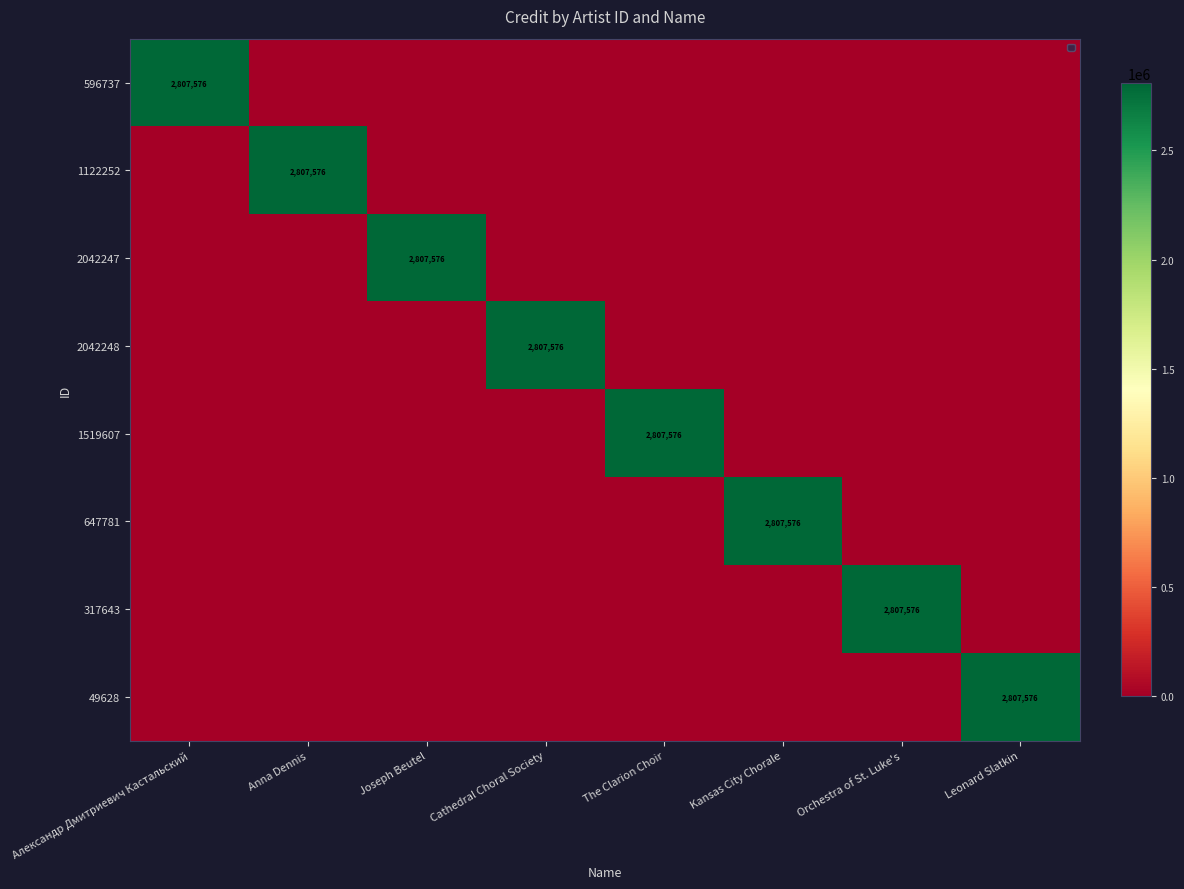

How many categories are shown in the chart?

8